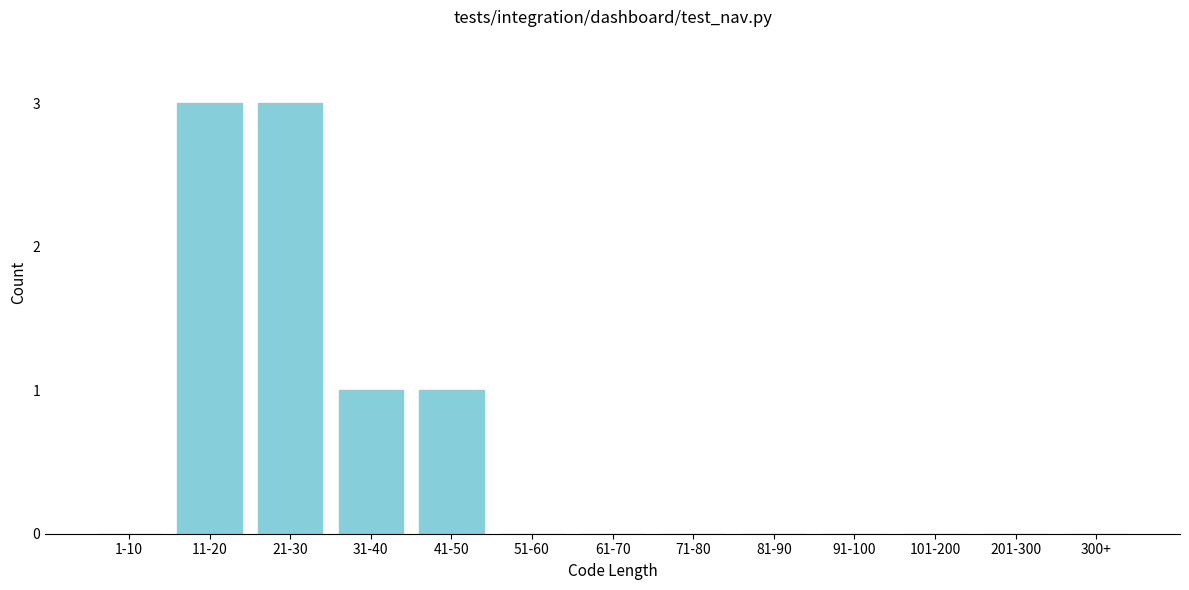

Reading left to right, transcribe all the data shown in this chart.

1-10=0	11-20=3	21-30=3	31-40=1	41-50=1	51-60=0	61-70=0	71-80=0	81-90=0	91-100=0	101-200=0	201-300=0	300+=0